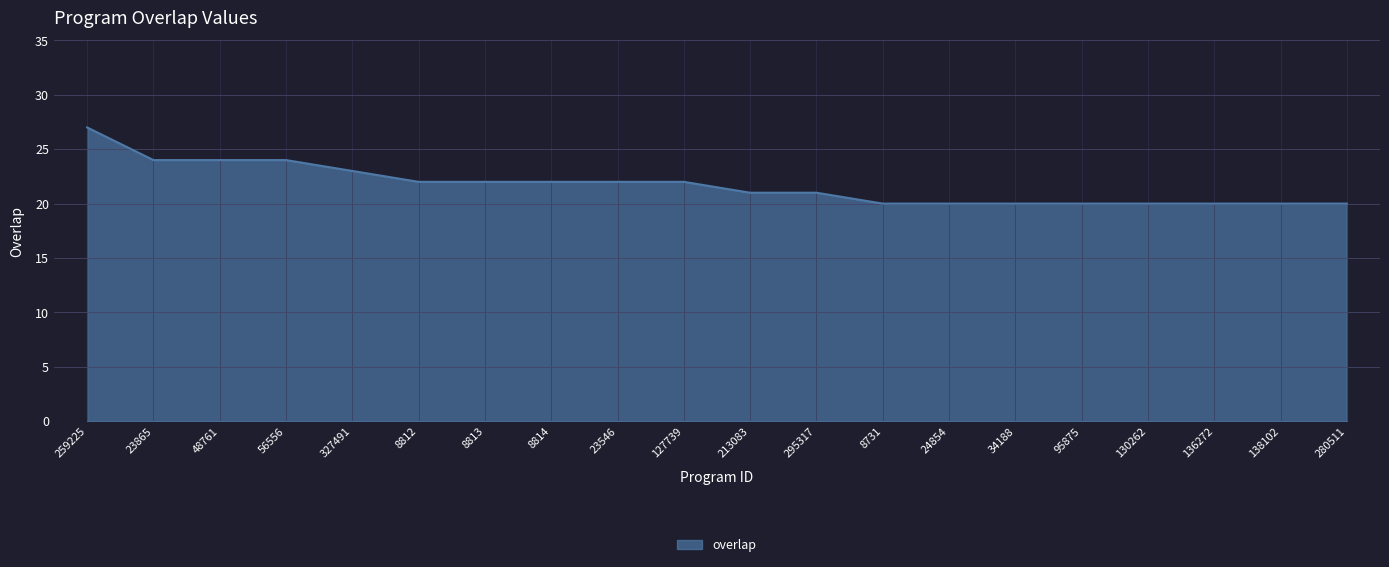

Reading left to right, what are all the values shown in this chart?

259225=27	23865=24	48761=24	56556=24	327491=23	8812=22	8813=22	8814=22	23546=22	127739=22	213083=21	295317=21	8731=20	24854=20	34188=20	95875=20	130262=20	136272=20	138102=20	280511=20